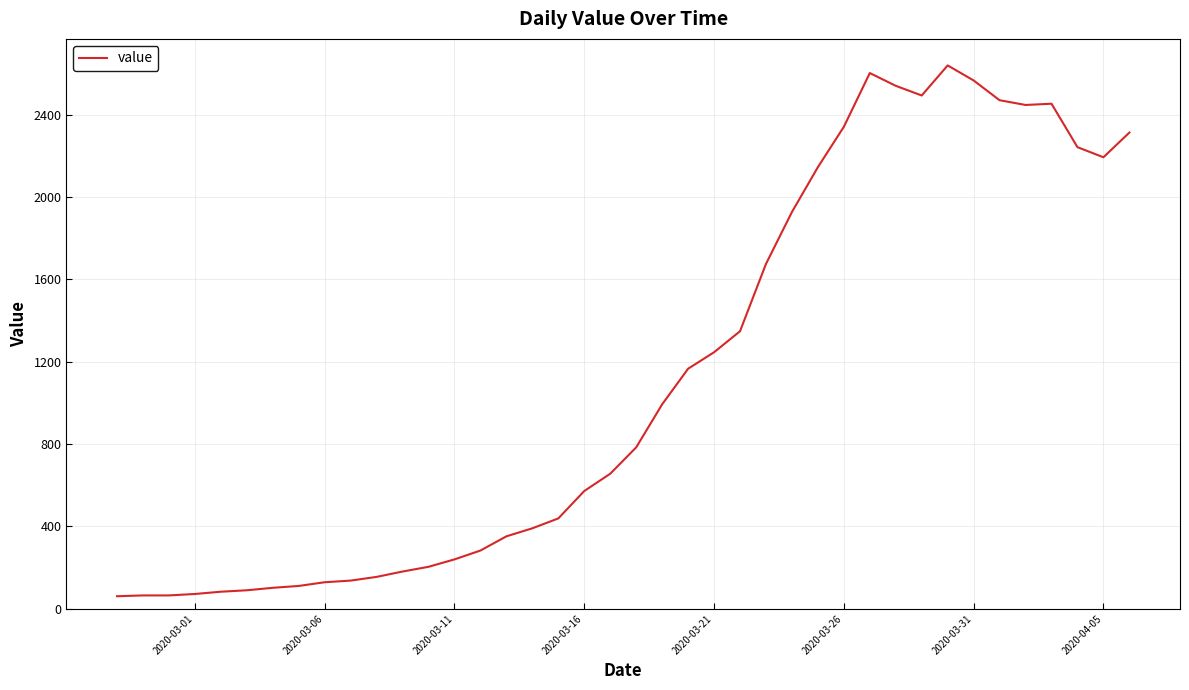

What is the difference between the maximum and minimum values?

2578